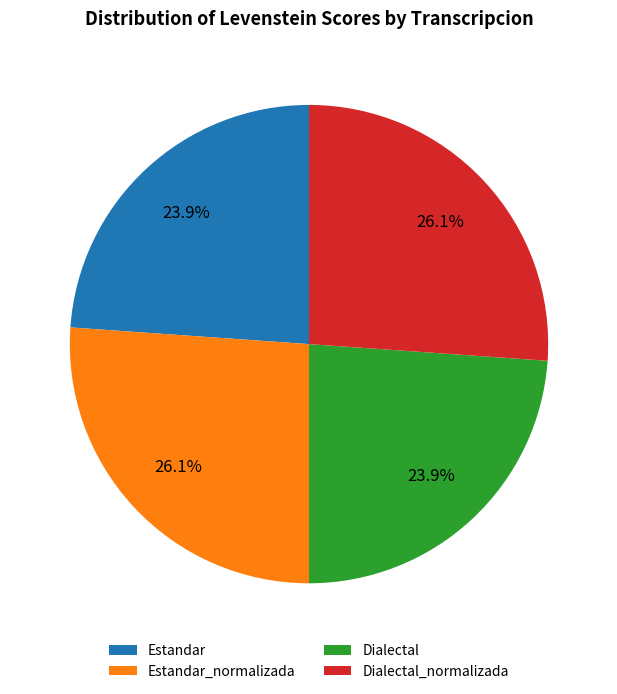

Does Estandar_normalizada account for over 50% of the chart?

No